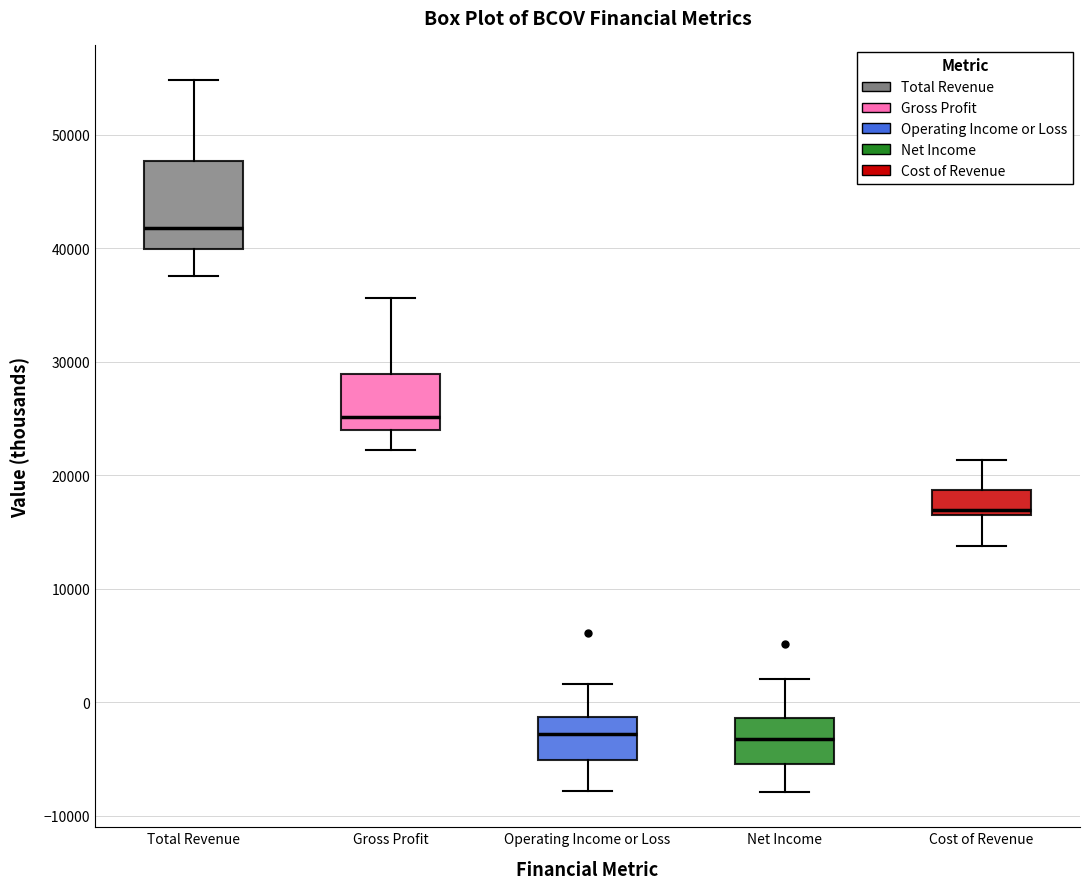

Reading left to right, transcribe this box plot: for each box, give where its median line is, the range the box spans, and where its two whiskers end, as read against the y-axis. The values are not printed on the chart, so give them approximately, as read against the axis.

Total Revenue: median 42000, box 40000 to 48000, whiskers 38000 to 55000
Gross Profit: median 25000, box 24000 to 29000, whiskers 22000 to 36000
Operating Income or Loss: median -3000, box -5000 to -1000, whiskers -8000 to 2000
Net Income: median -3000, box -5000 to -1000, whiskers -8000 to 2000
Cost of Revenue: median 17000, box 16000 to 19000, whiskers 14000 to 21000